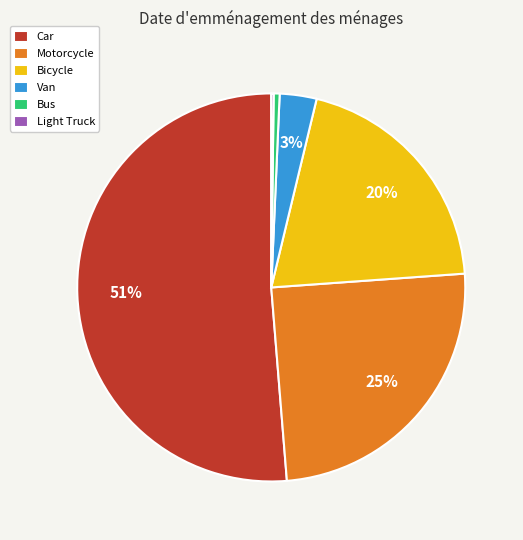

What is the ratio of the value at Van to the value at Motorcycle?

0.1